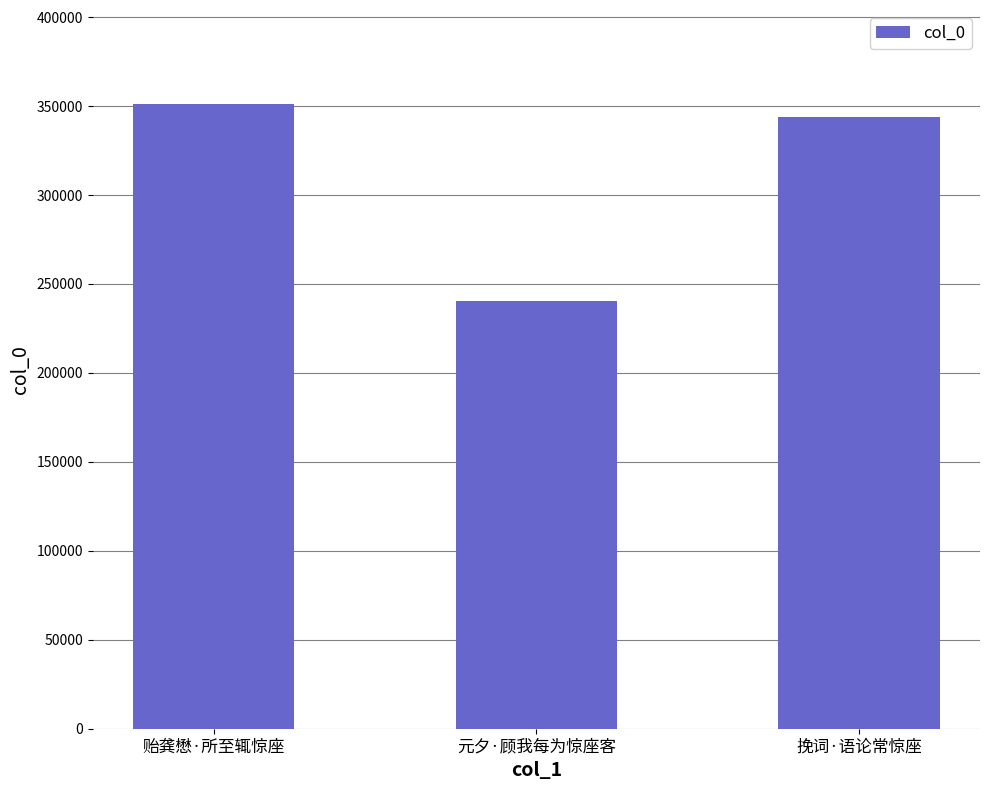

What is the label of the 3rd bar from the right?

贻龚懋·所至辄惊座